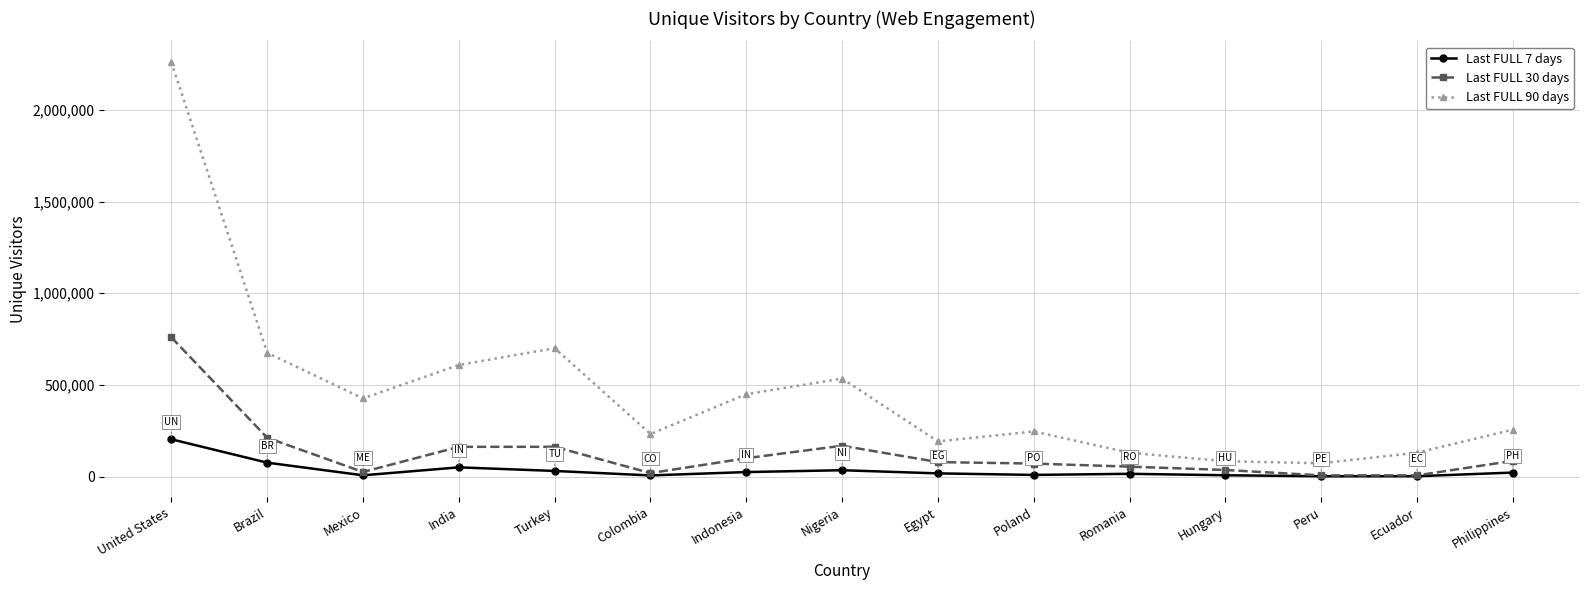

True or false: Last FULL 30 days has more than 0 interior local peaks.

True